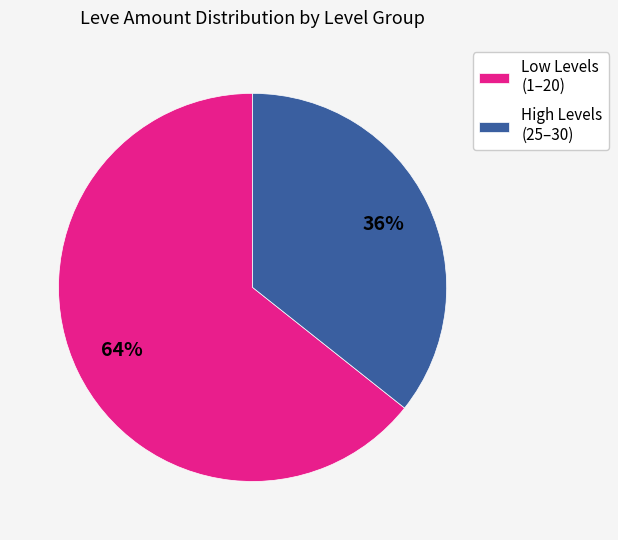

Does Low Levels (1–20) account for over 50% of the chart?

Yes